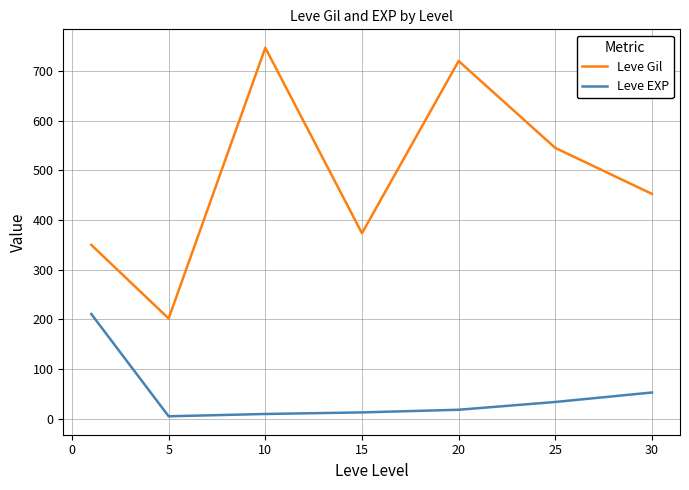

What is the difference between the second highest and minimum values in the Leve Gil series?

518.3